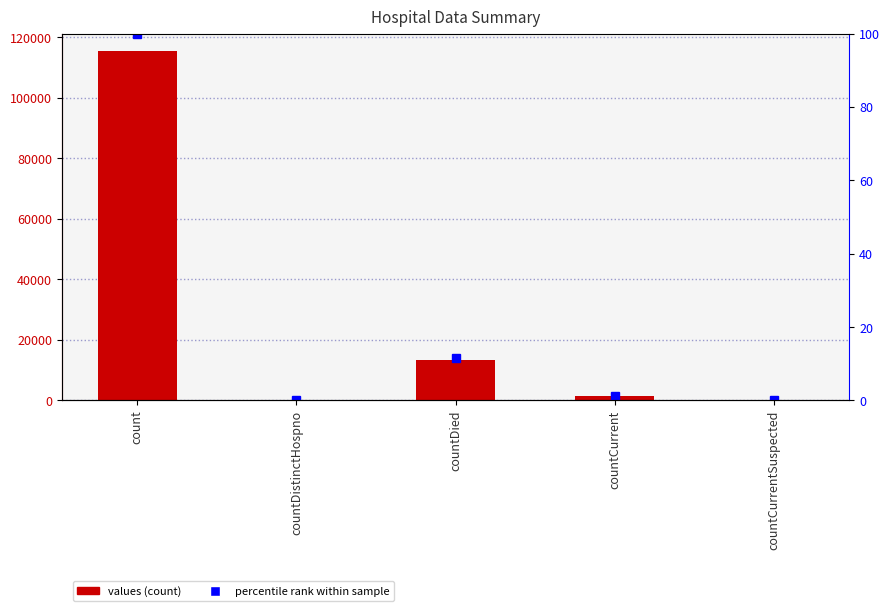

What is the difference between the maximum and minimum values?

115379